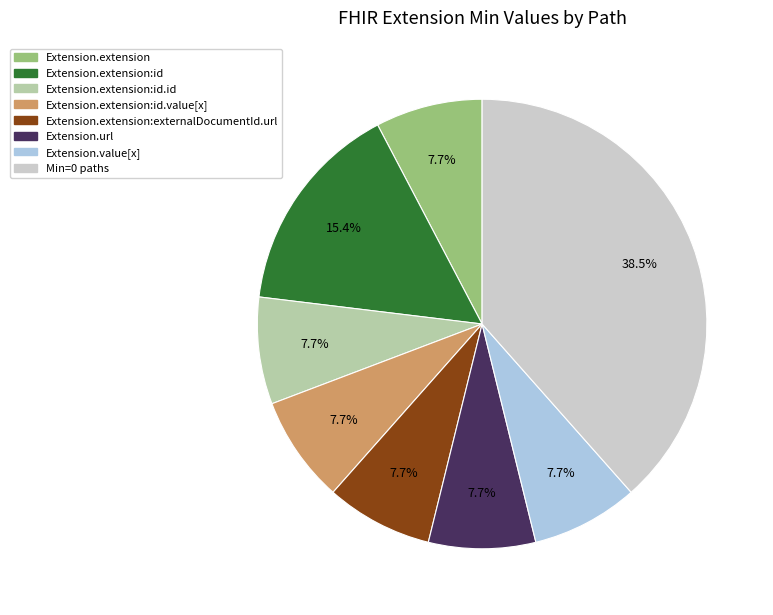

Is there a majority slice in this chart?

No